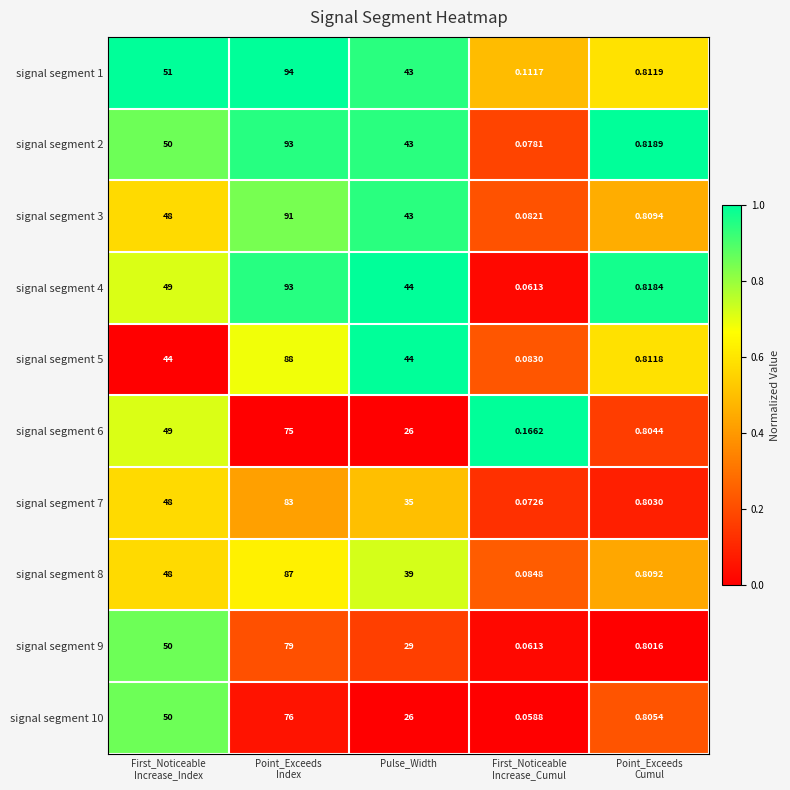

At which label is signal segment 7 closest to 41?

Pulse_Width